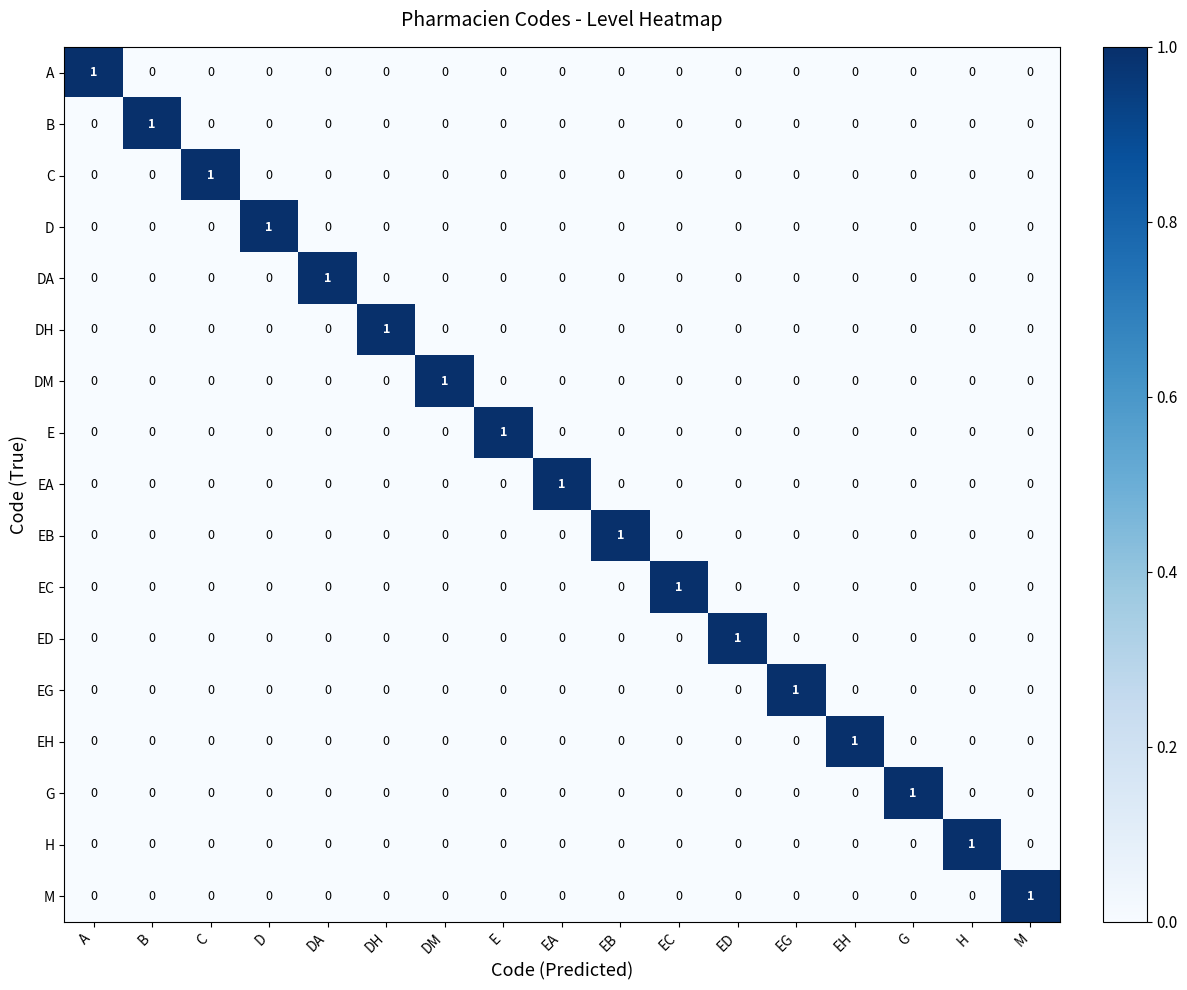

What is the spread (max minus min) of values at B?

1